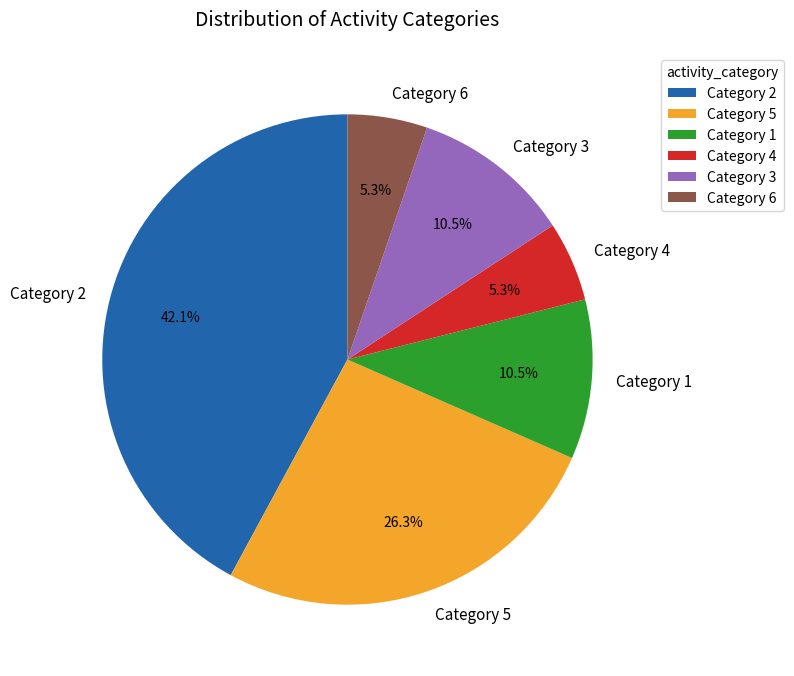

How many segments does this pie chart have?

6